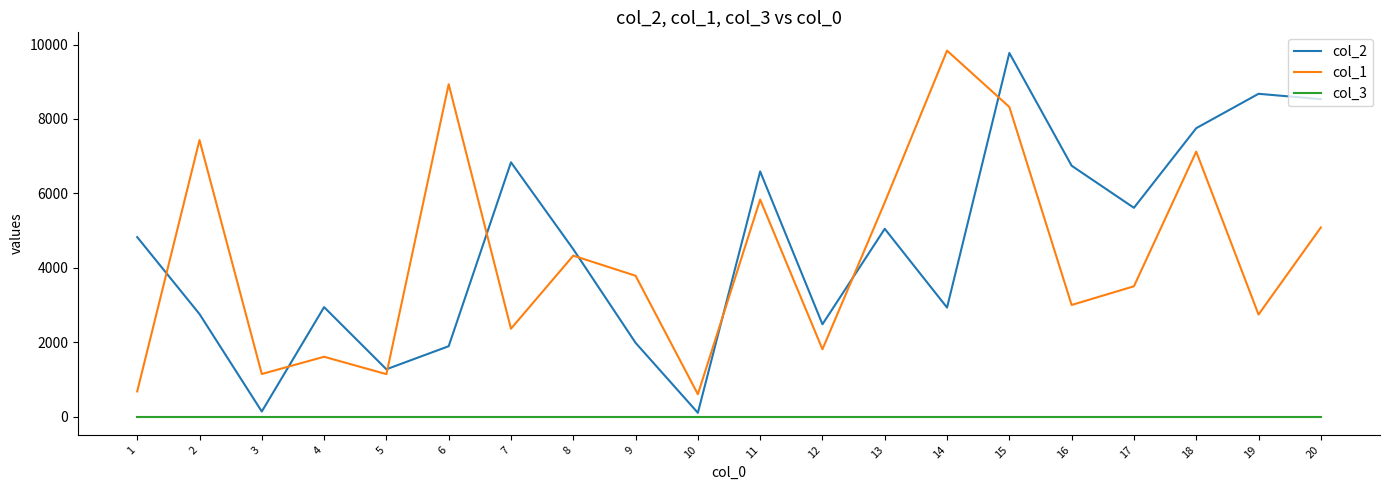

What is the greatest value displayed?

9836